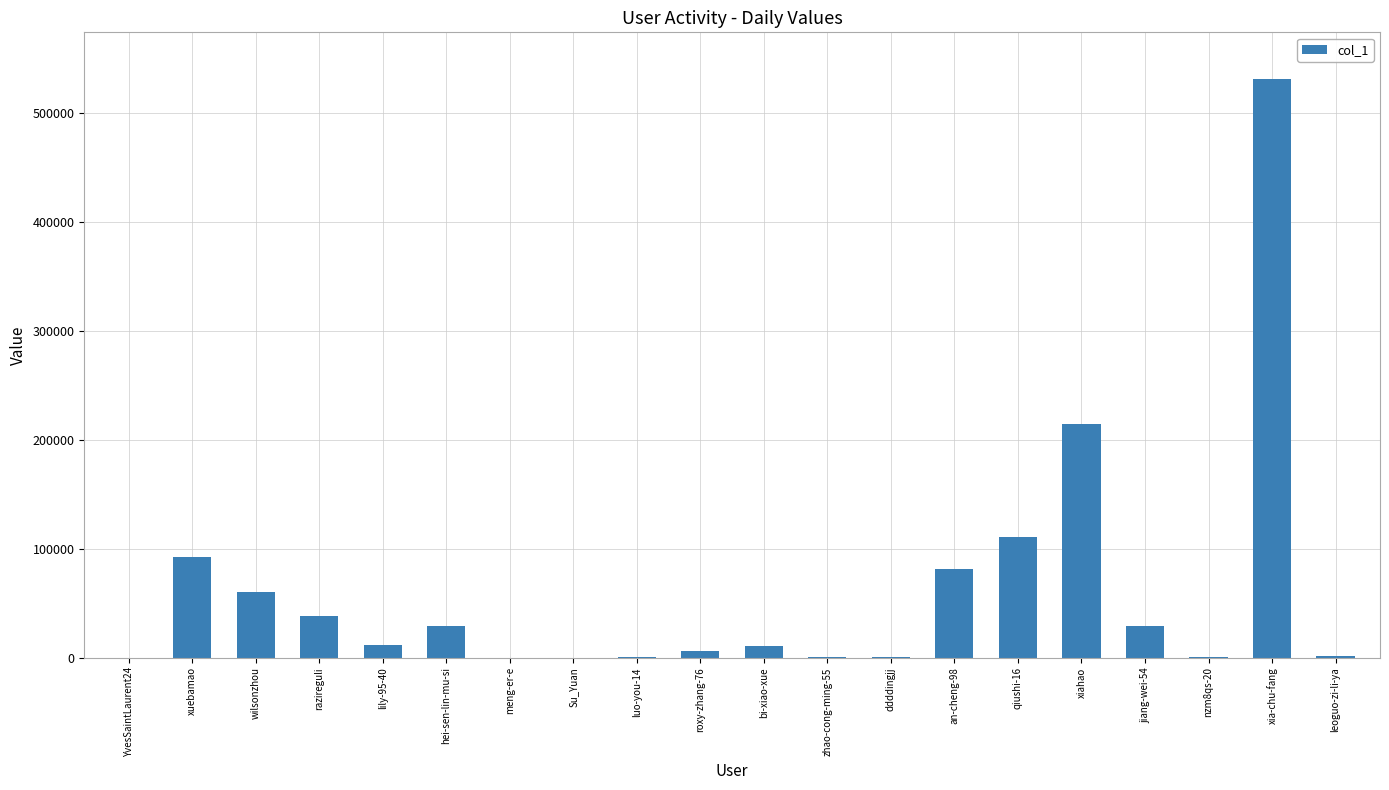

Count the number of data series in this chart.

1